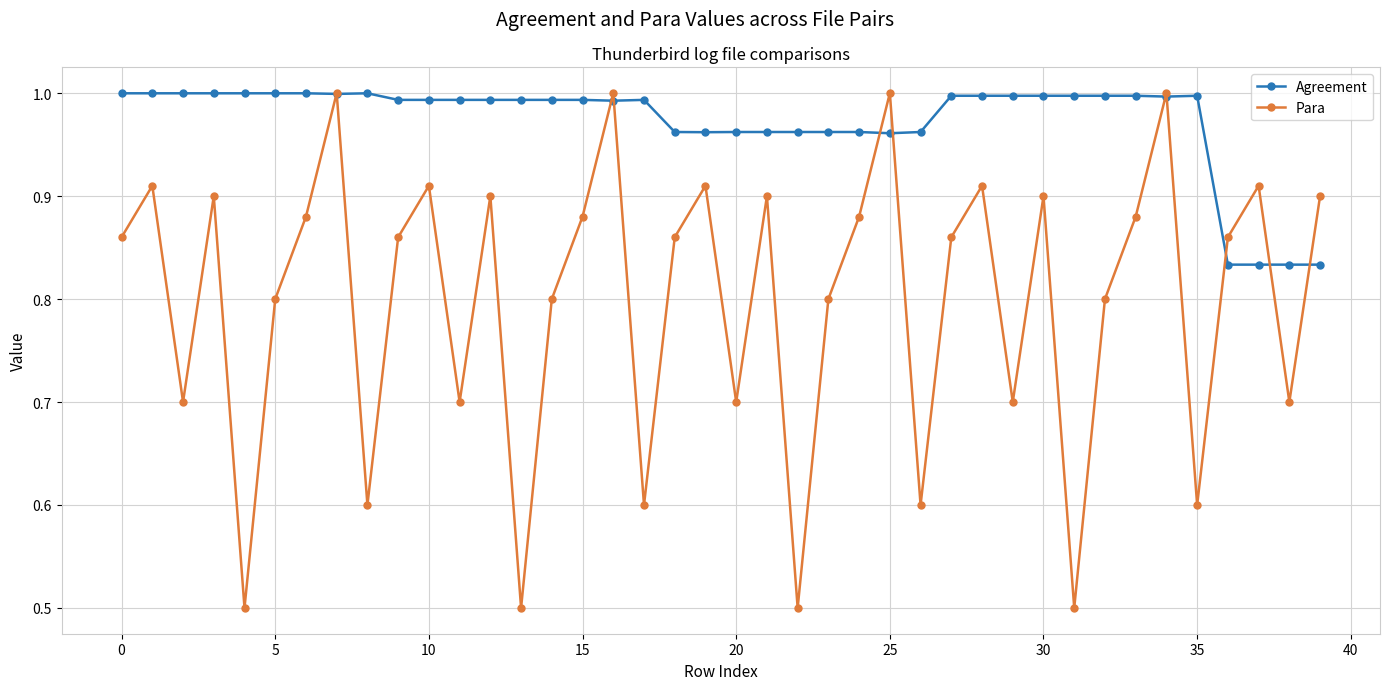

True or false: Agreement has more than 1 interior local peaks.

True